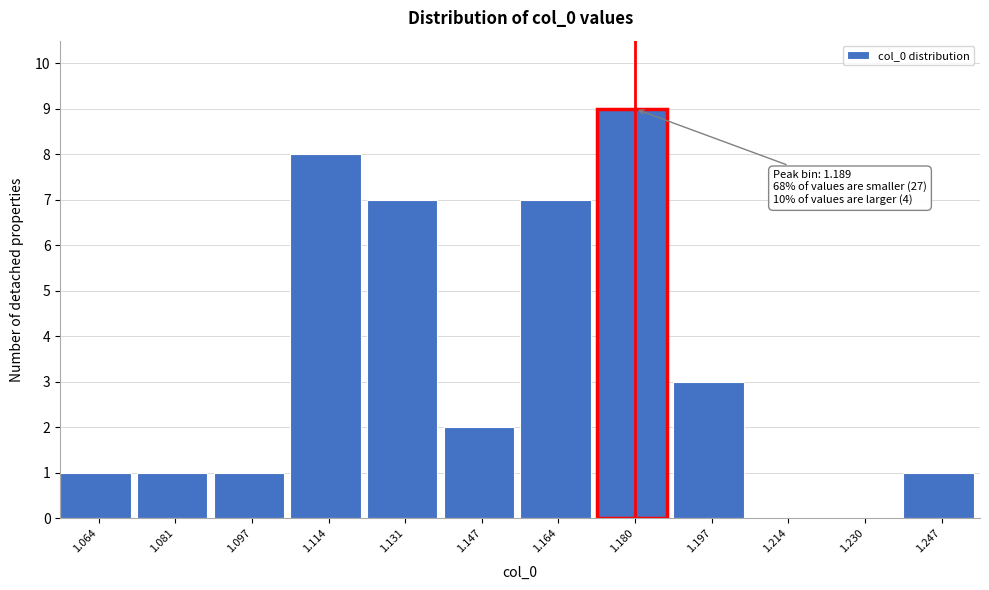

Reading left to right, list all the values displayed in this chart.

1.064=1	1.081=1	1.097=1	1.114=8	1.131=7	1.147=2	1.164=7	1.180=9	1.197=3	1.214=0	1.230=0	1.247=1